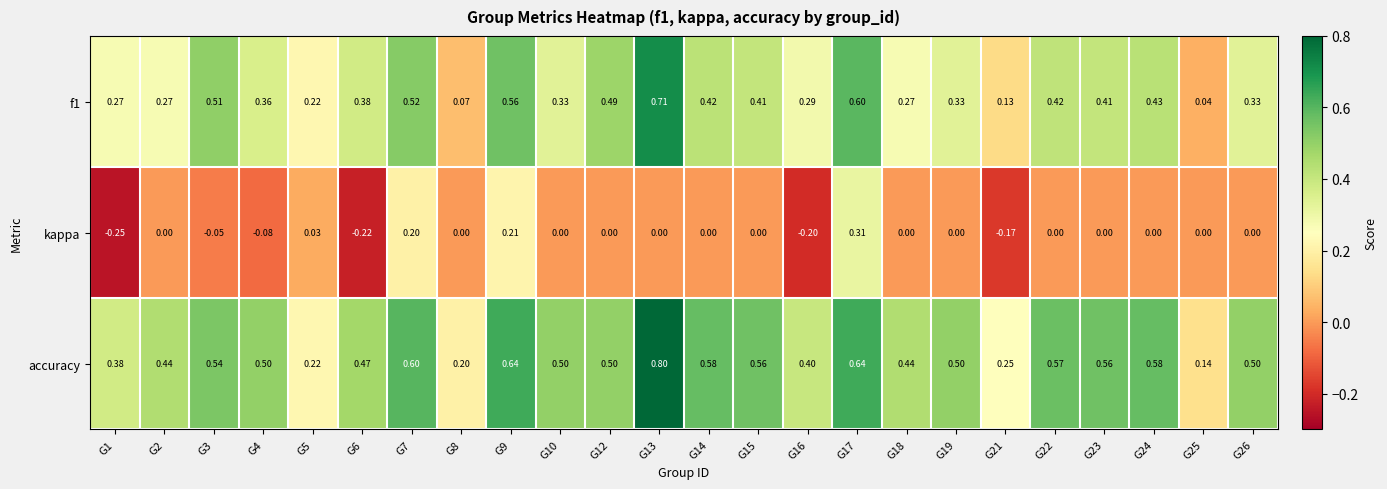

Which series has the widest spread of values?

f1